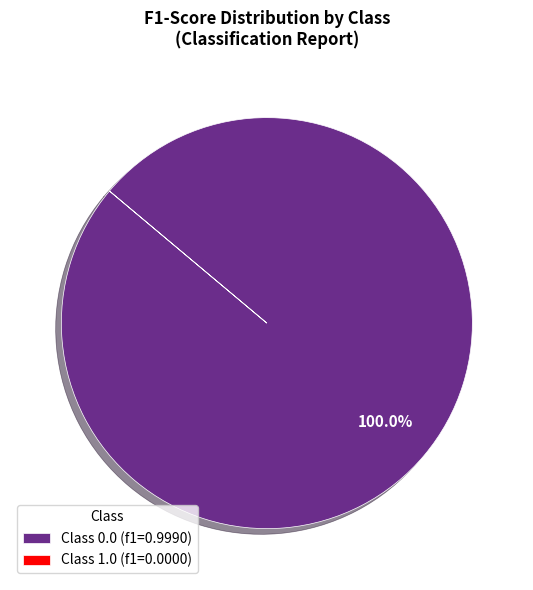

Which slice is the largest?

Class 0.0 (f1=0.9990)